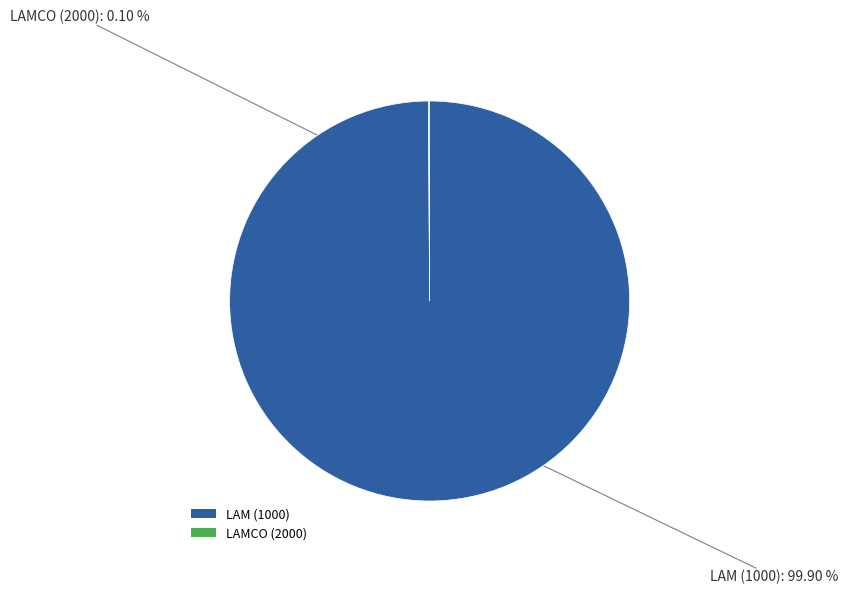

Which slice is the largest?

LAM (1000)